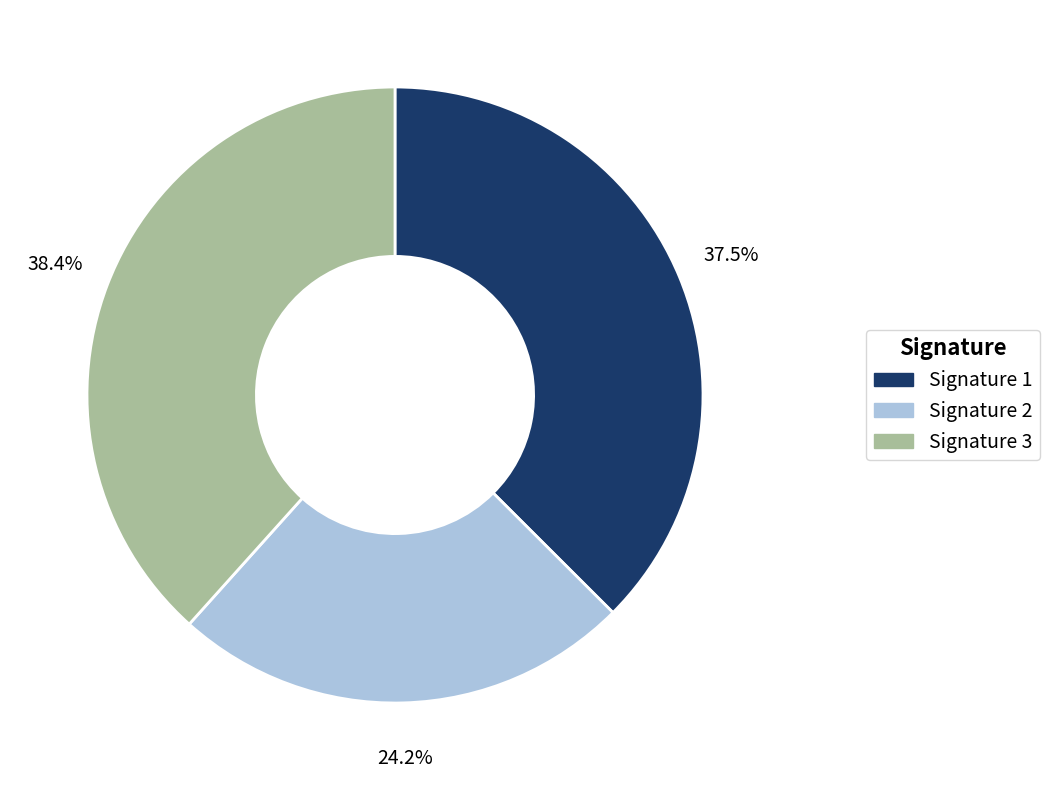

Is there a majority slice in this chart?

No